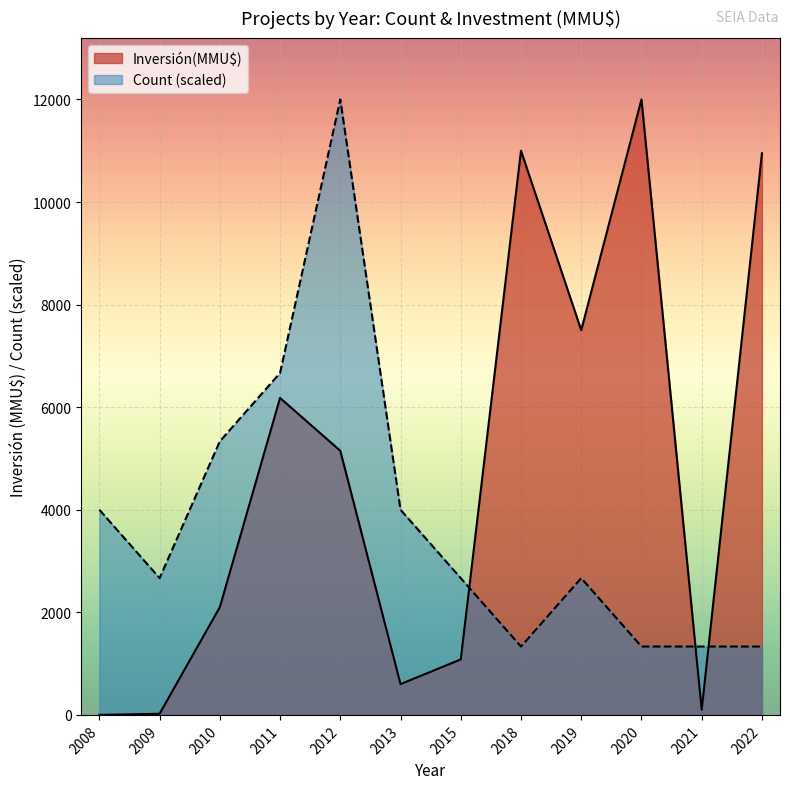

Which series changed the most between 2012 and 2021?

Count (scaled)